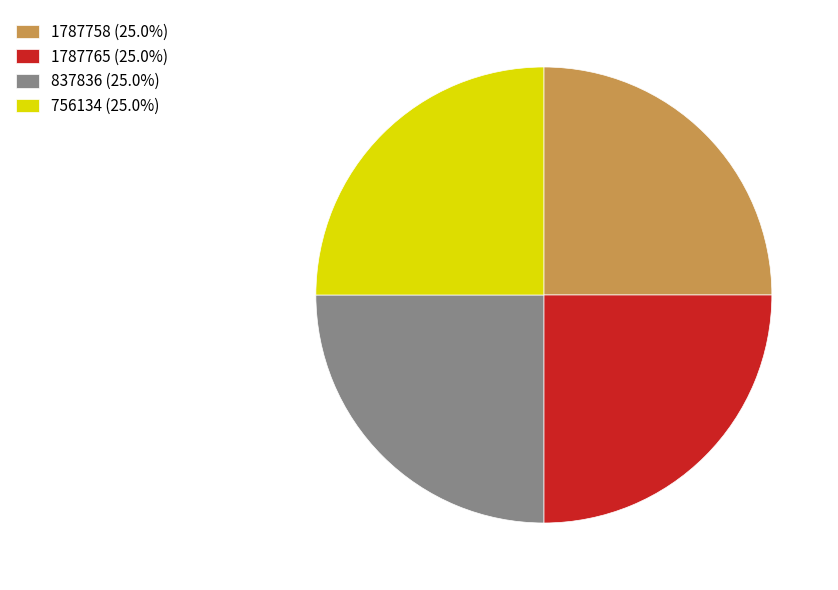

Is there a majority slice in this chart?

No